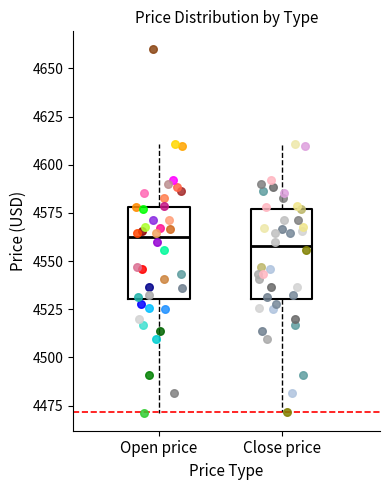

Reading left to right, read every box against the y-axis: the position of its median line, the range the box covers, and the ends of its whiskers. The values are not printed on the chart, so give them approximately, as read against the axis.

Open price: median 4560, box 4530 to 4580, whiskers 4470 to 4610
Close price: median 4560, box 4530 to 4575, whiskers 4470 to 4610